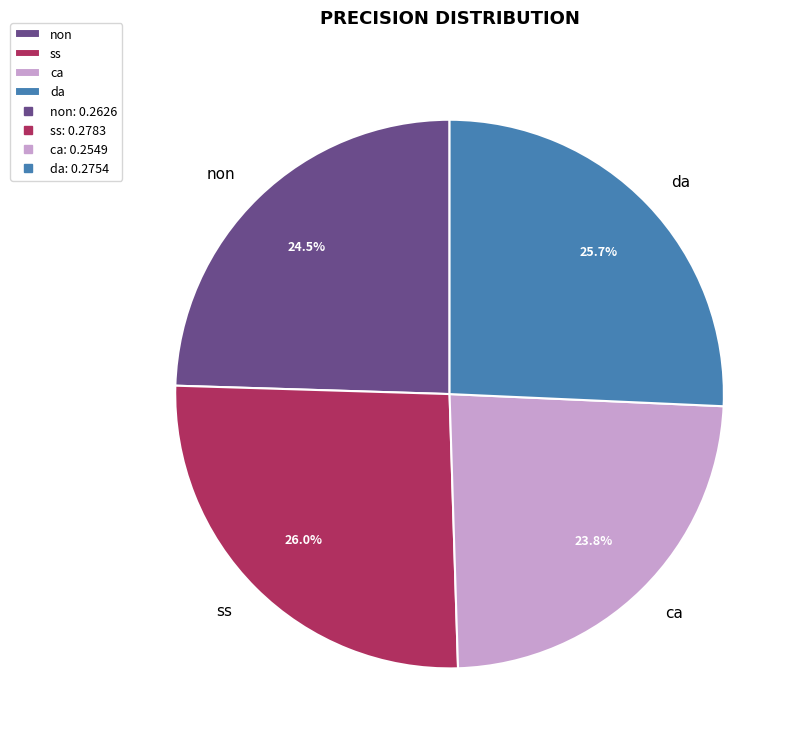

To the nearest percent, what is the combined percentage of non and da?

50%